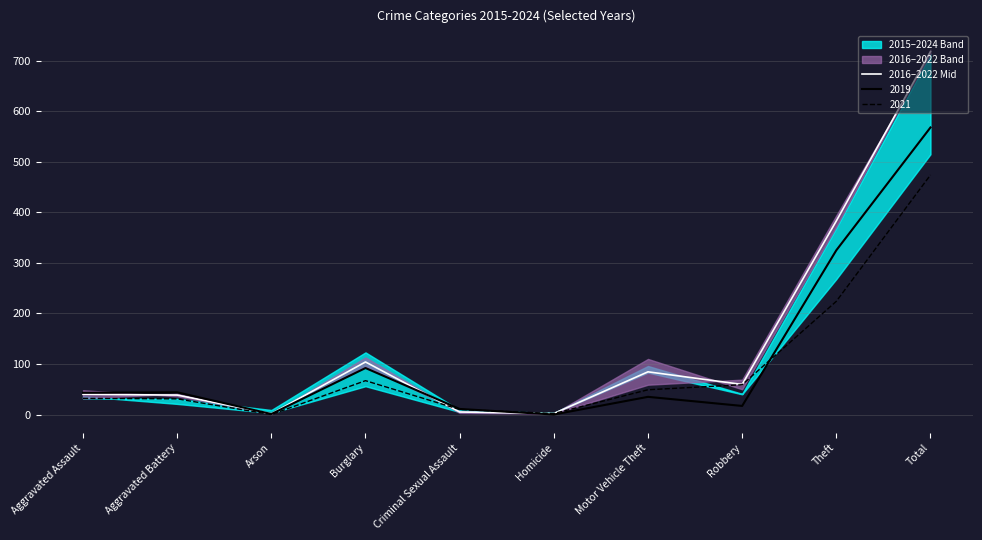

What is the difference between the maximum and minimum values?

716.5